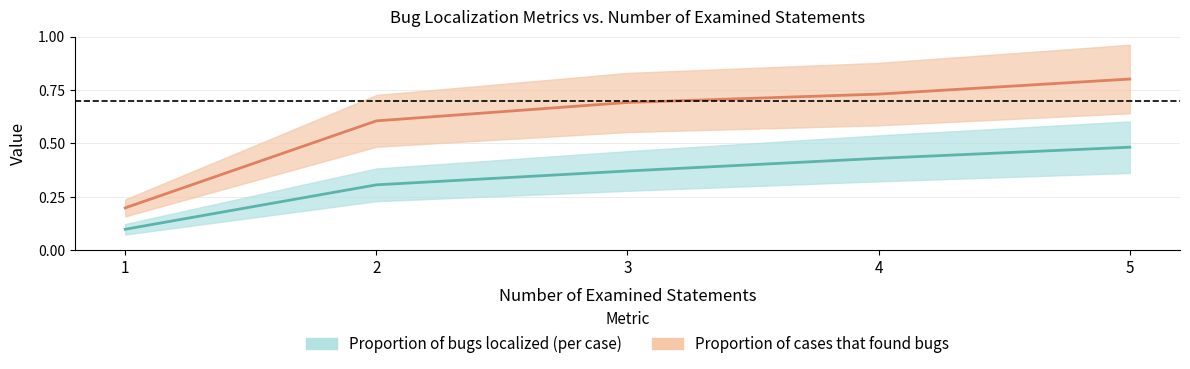

Reading right to left, extract all data points from this chart.

Proportion of bugs localized (per case): 0.5	0.4	0.4	0.3	0.1
Proportion of cases that found bugs: 0.8	0.7	0.7	0.6	0.2